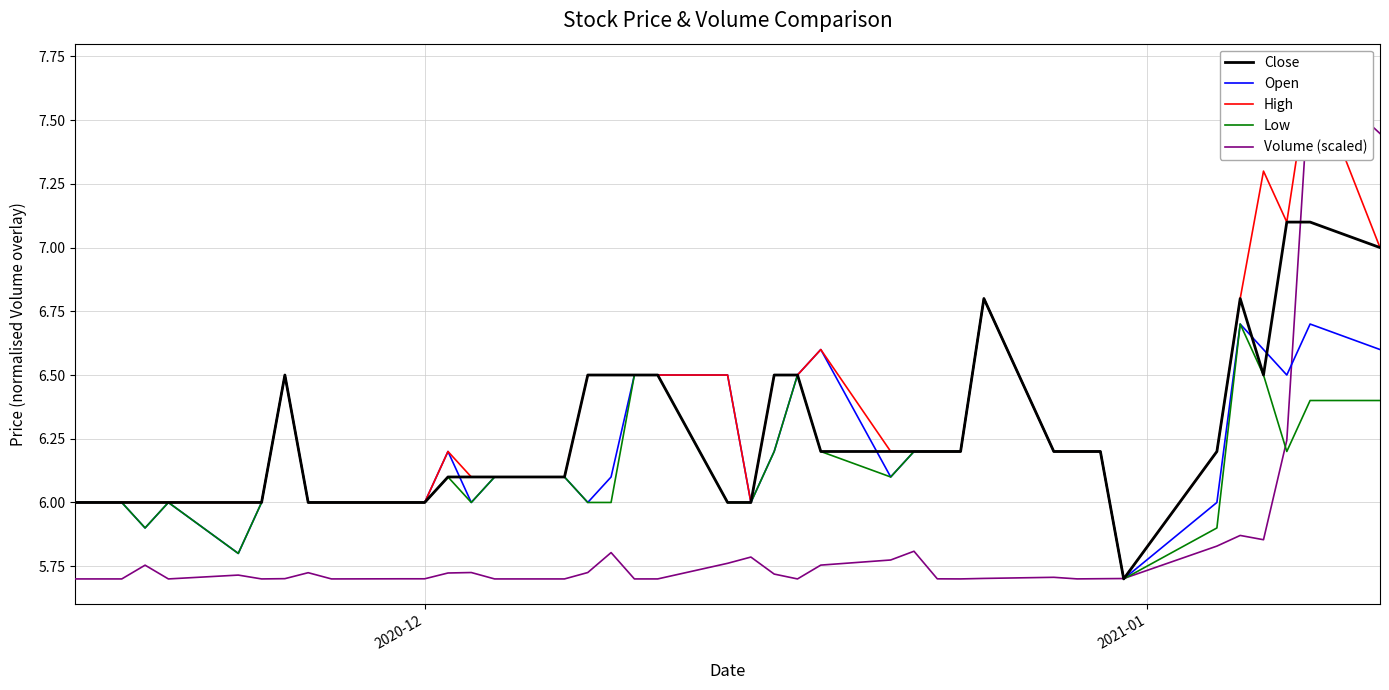

How many categories are shown in the chart?

40